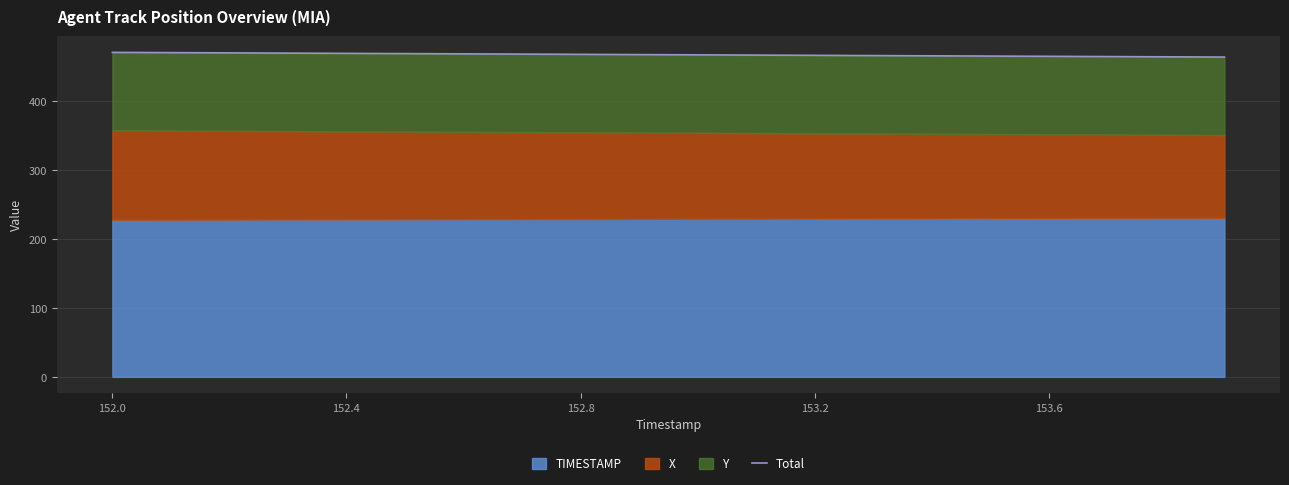

What is the label of the 12th point from the left?

11